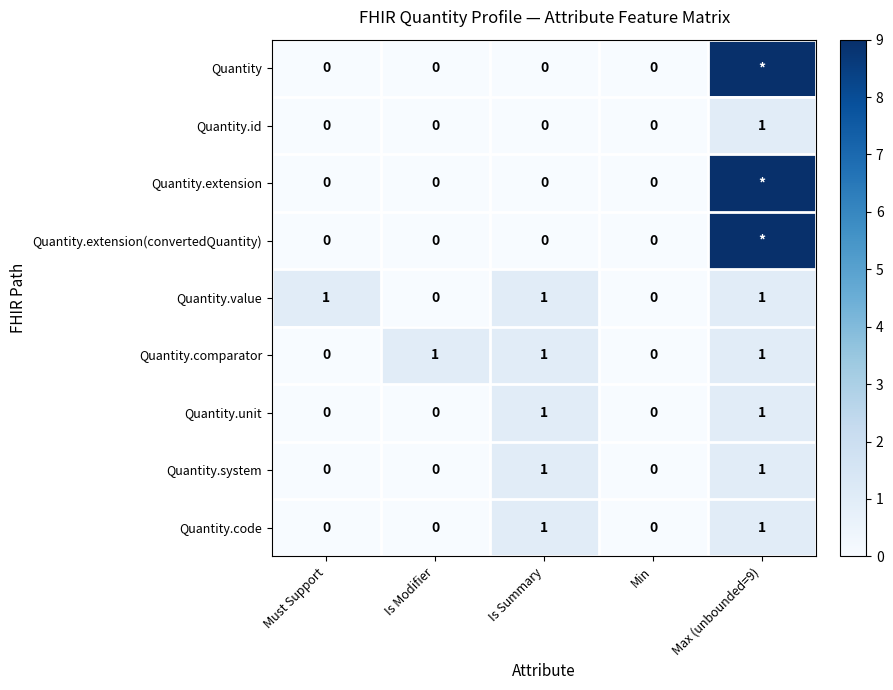

What is the sum of all Quantity.value values?

3